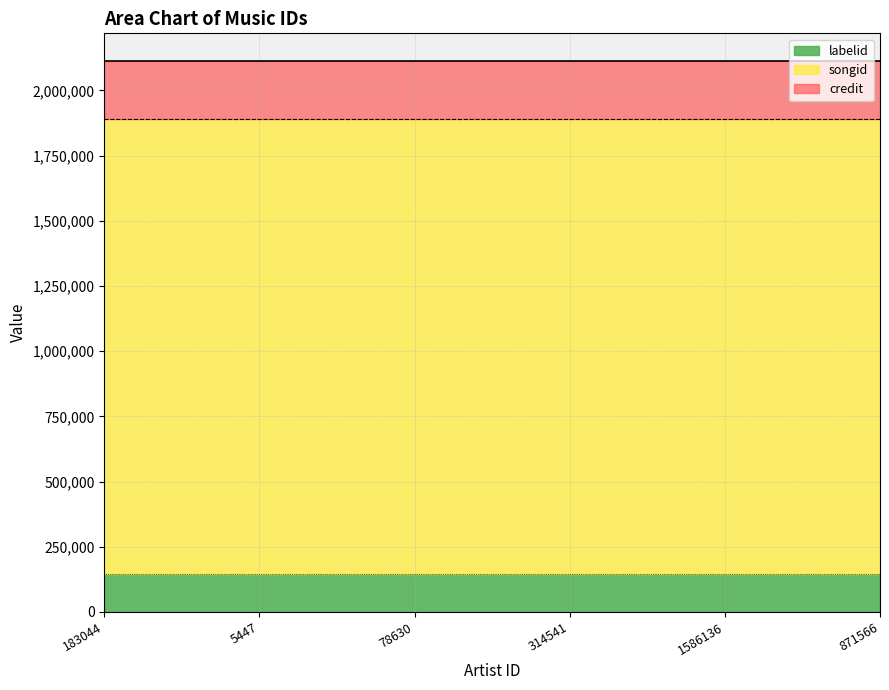

Reading left to right, what are all the values shown in this chart?

credit: 2113016	2113016	2113016	2113016	2113016	2113016
songid: 1889070	1889070	1889070	1889070	1889070	1889070
labelid: 145046	145046	145046	145046	145046	145046